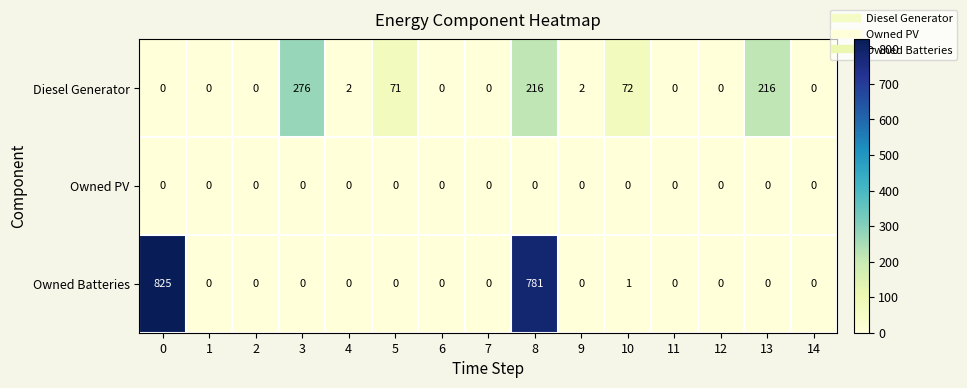

Between 4 and 7, which series saw the biggest shift?

Diesel Generator